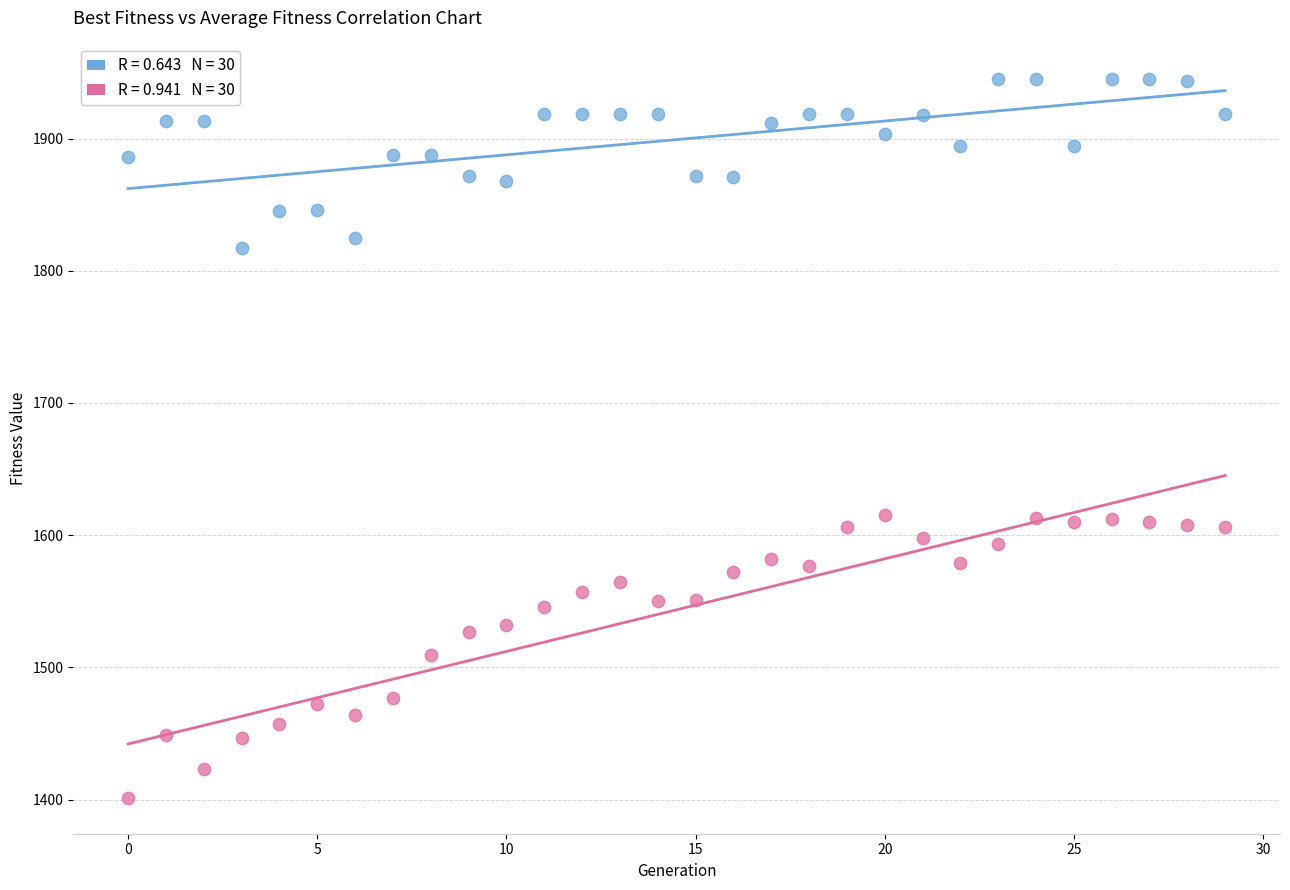

Across all data points, what is the range of Y values (max minus min)?

543.4